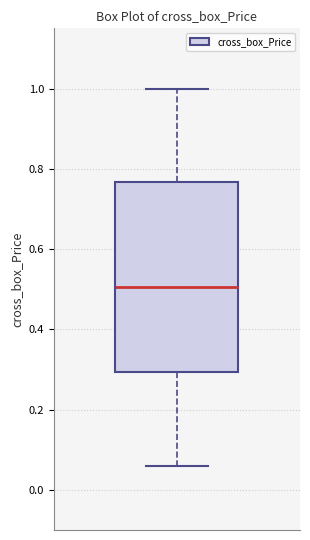

Read this box plot against the y-axis: the position of the median line, the range covered by the box, and the ends of both whiskers. The values are not printed on the chart, so give them approximately, as read against the axis.

median 0.50, box 0.30 to 0.76, whiskers 0.06 to 1.00